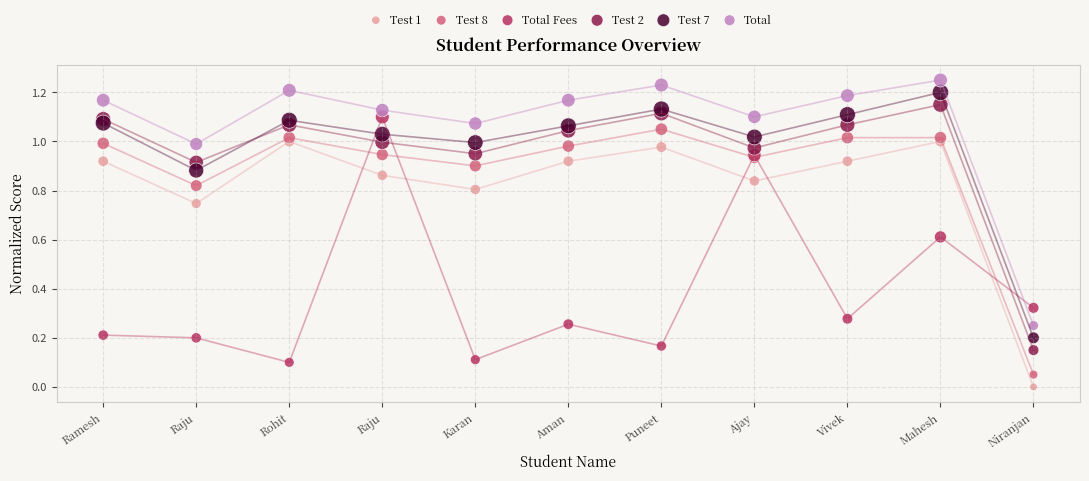

Which series reaches the minimum Y coordinate?

Test 1